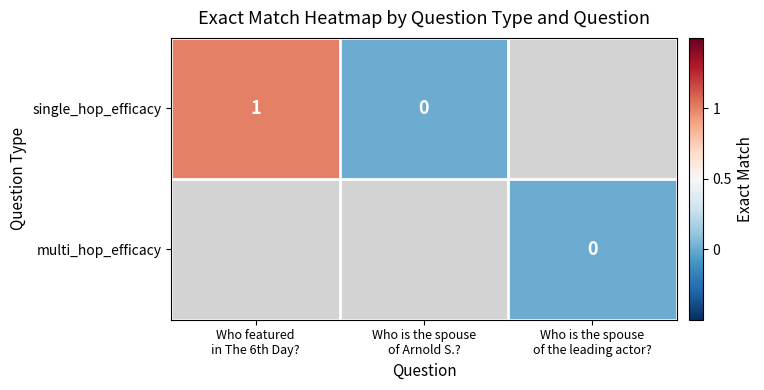

At which category does the chart reach its minimum across all series?

Who is the spouse
of Arnold S.?